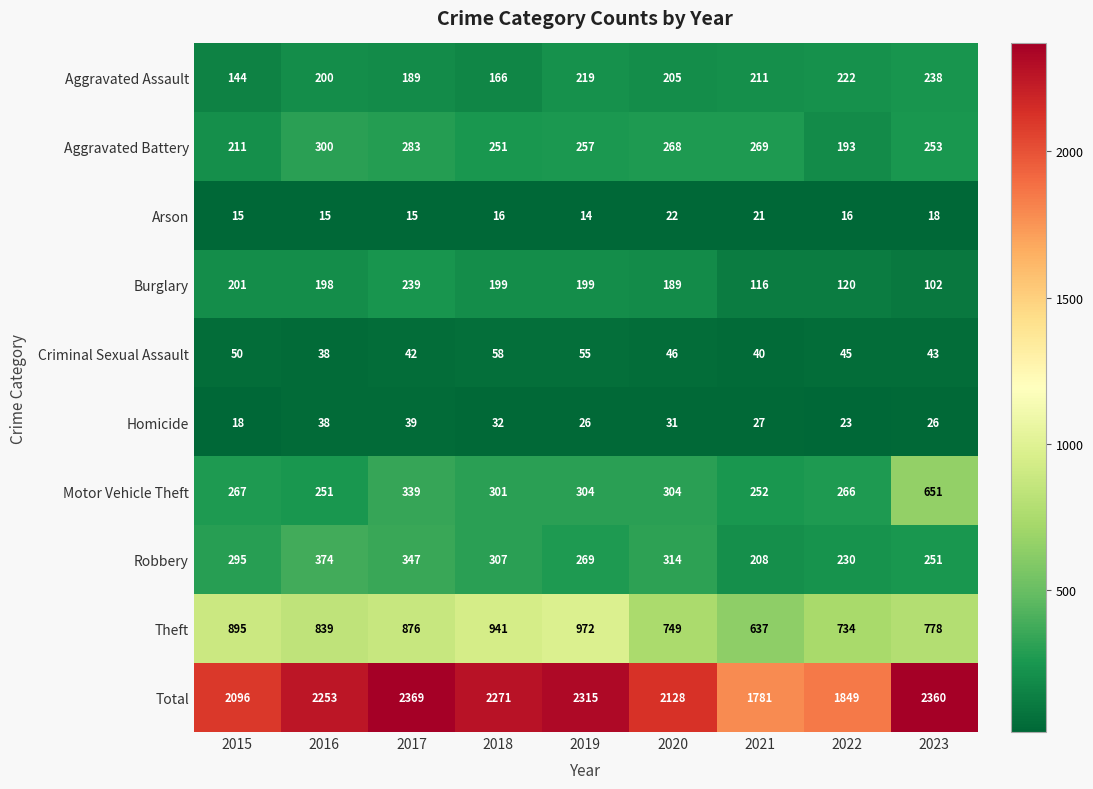

List the series in order of their peak value, highest first.

Total, Theft, Motor Vehicle Theft, Robbery, Aggravated Battery, Burglary, Aggravated Assault, Criminal Sexual Assault, Homicide, Arson